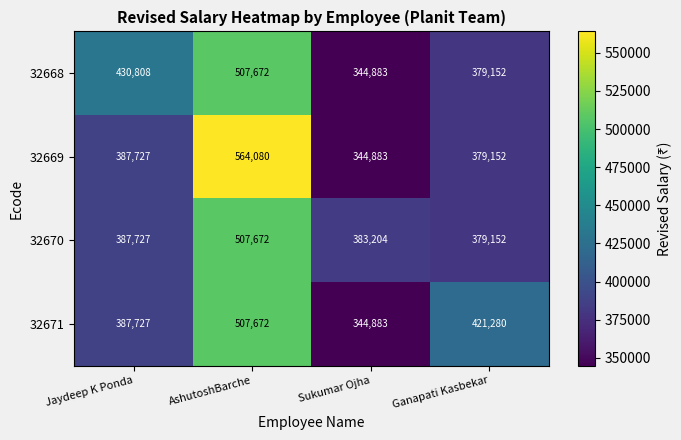

Reading left to right, what are all the values shown in this chart?

32668: 430808	507672	344883	379152
32669: 387727	564080	344883	379152
32670: 387727	507672	383204	379152
32671: 387727	507672	344883	421280